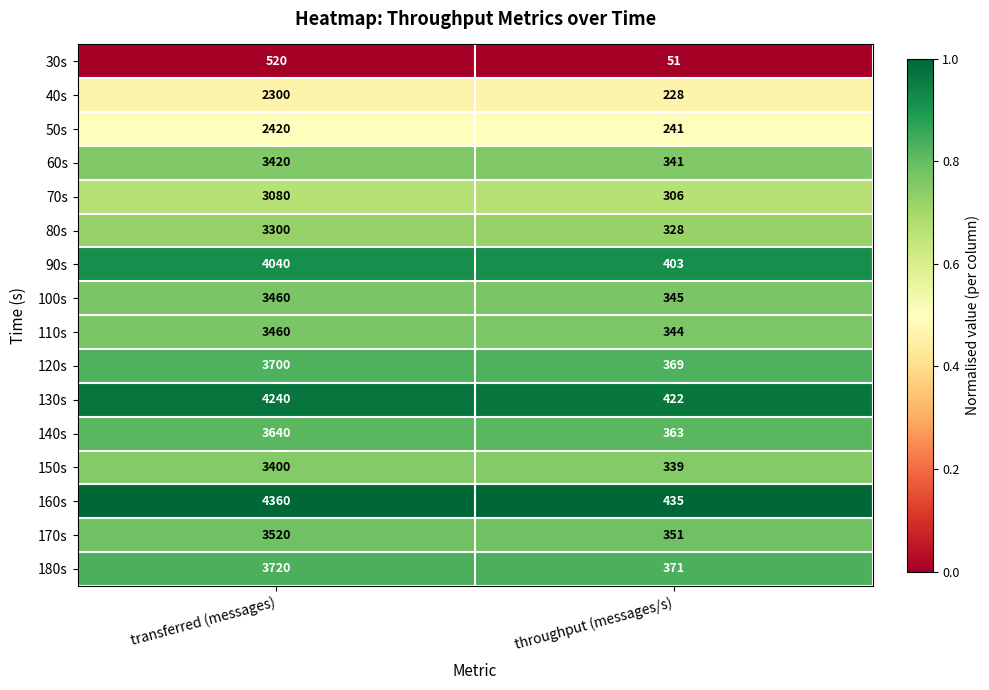

Which series has the largest total across all categories?

160s